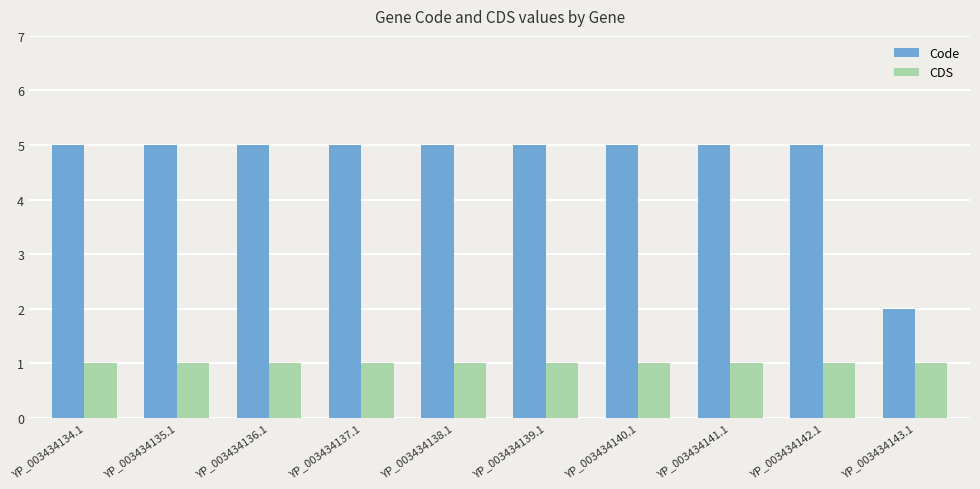

Which series has the largest total across all categories?

Code